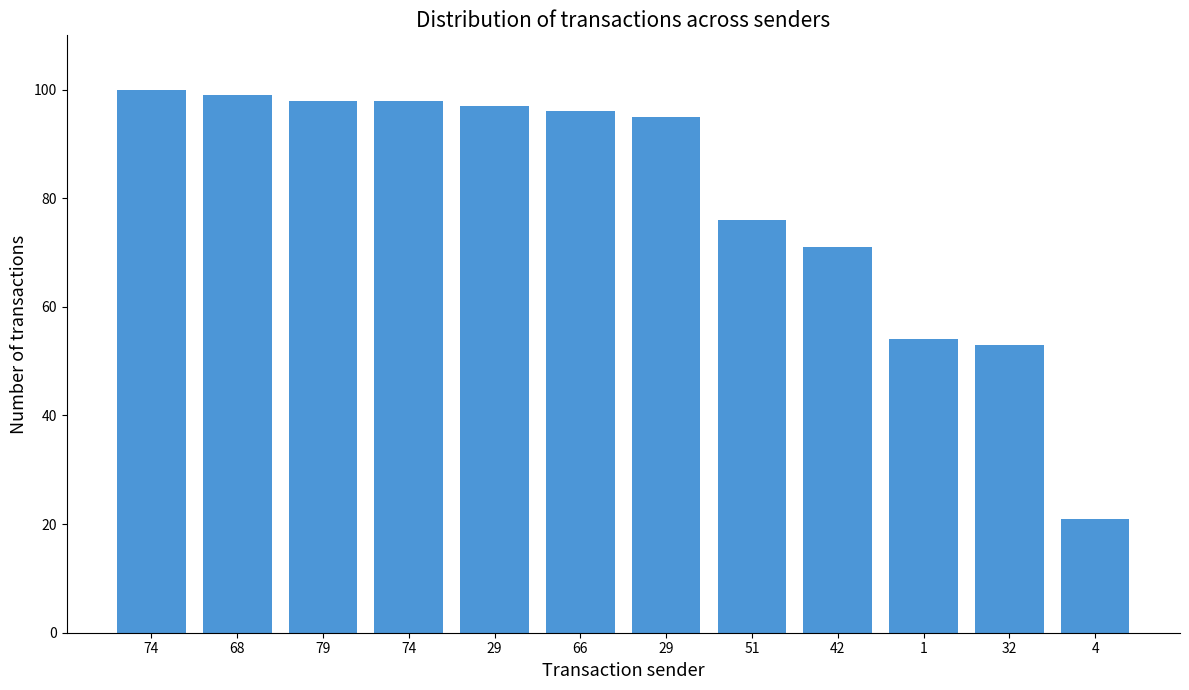

What is the ratio of the value at 1 to the value at 4?

2.6